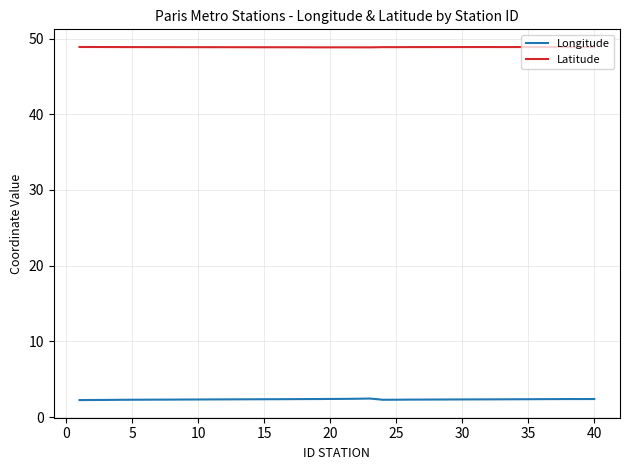

True or false: Latitude and Longitude intersect in this chart.

False